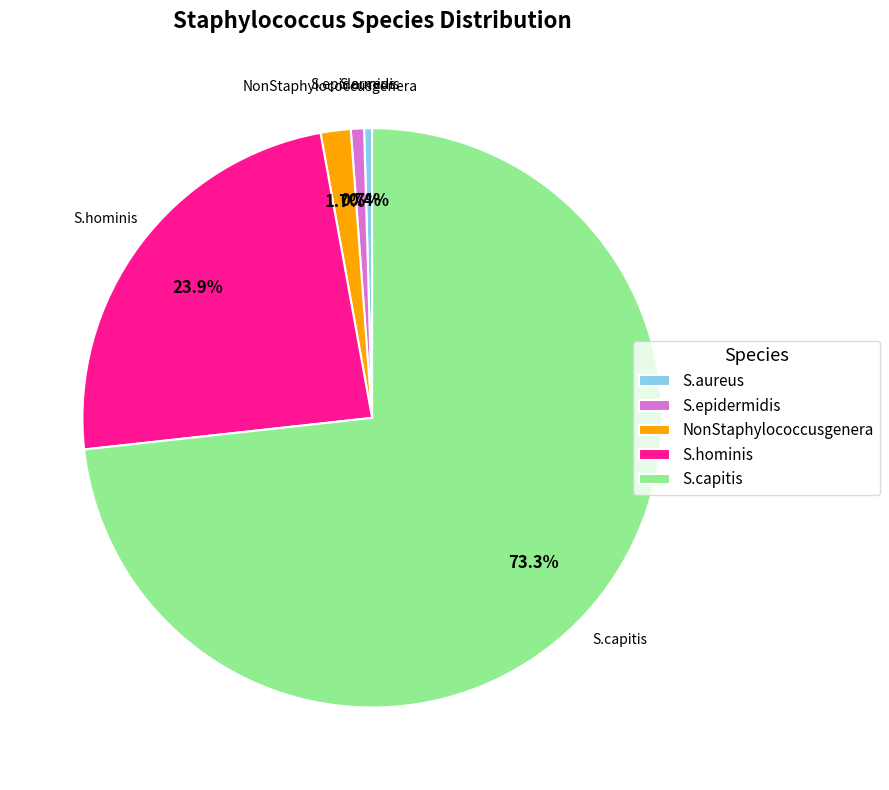

How many slices are in this pie chart?

5